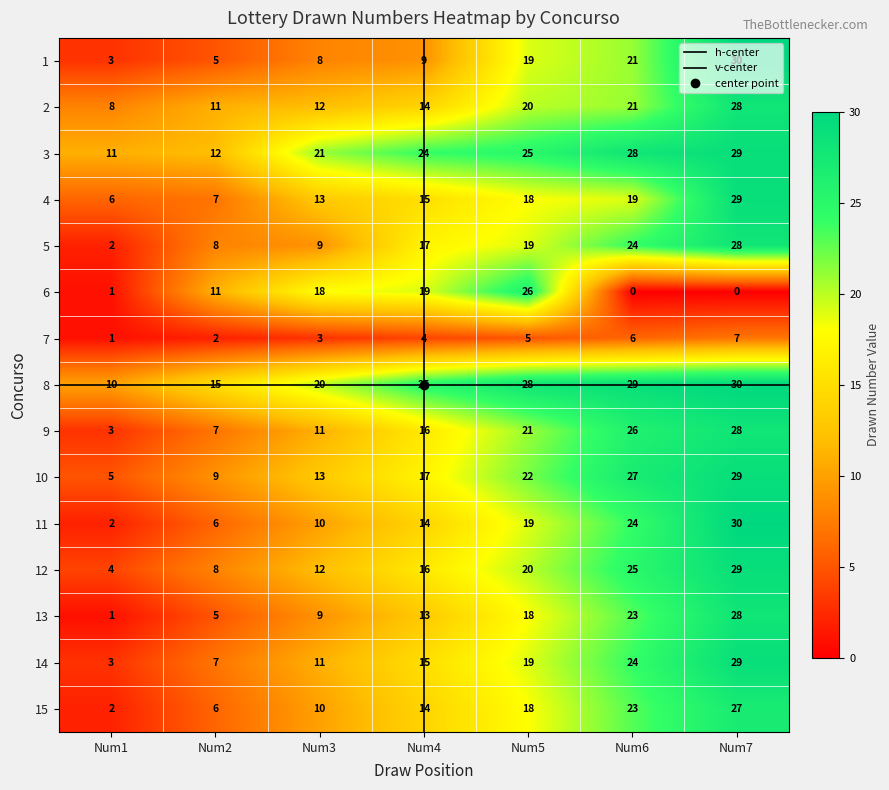

What is the spread (max minus min) of values at Num3?

18